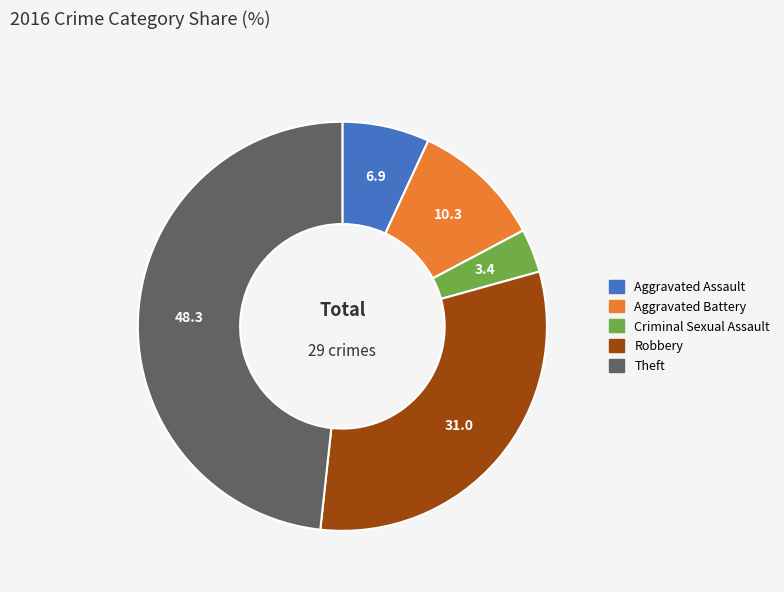

True or false: Aggravated Battery accounts for 10% of the total.

True